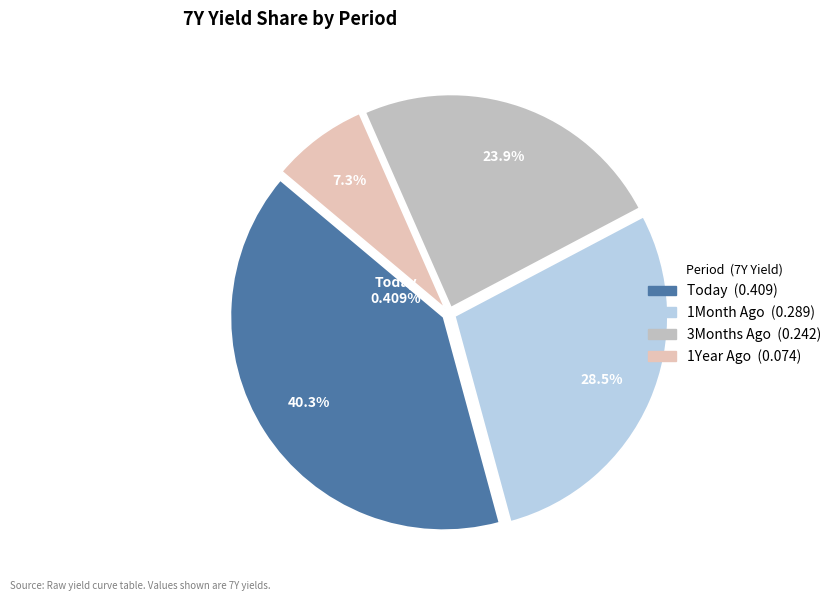

What is the total percentage of 1Year Ago and 1Month Ago?

35.8%